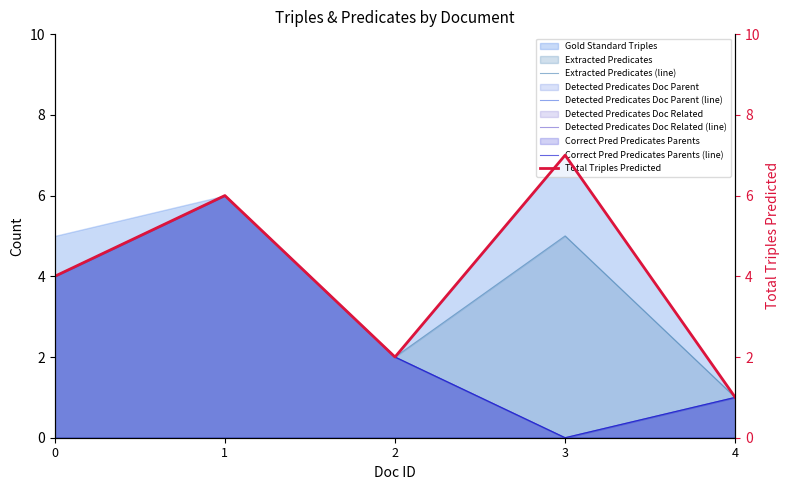

True or false: Total Triples Predicted has a value of 0 at 4.

False